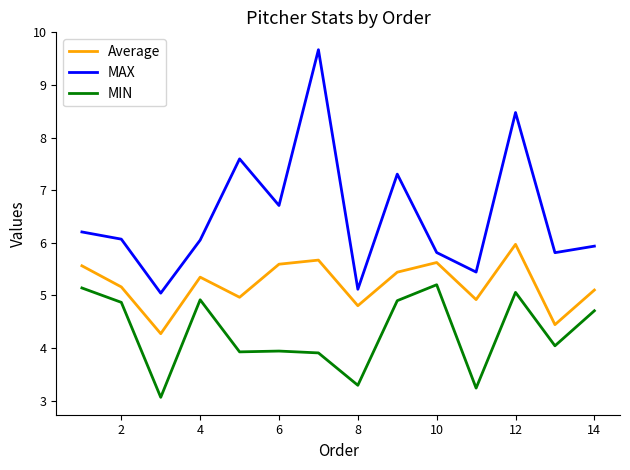

Rank the series by their average value, from highest to lowest.

MAX, Average, MIN